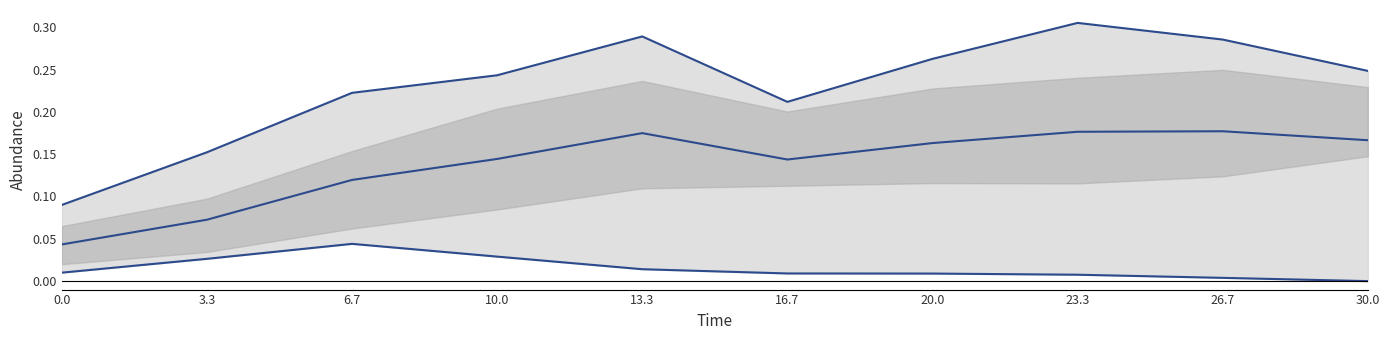

What position from the left is 23.3?

8